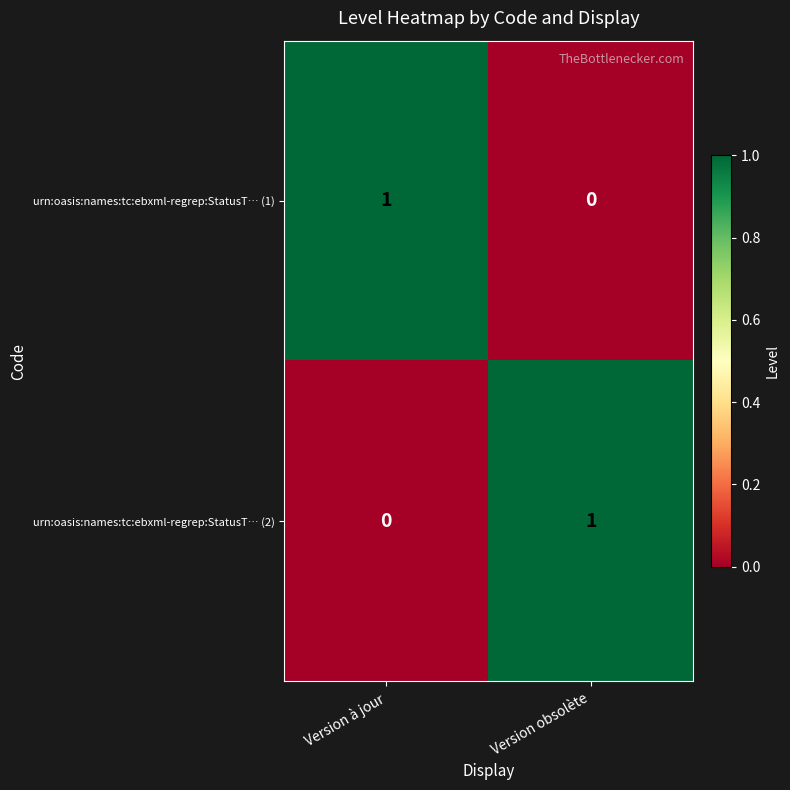

At which label does urn:oasis:names:tc:ebxml-regrep:StatusT… (2) reach its minimum?

Version à jour